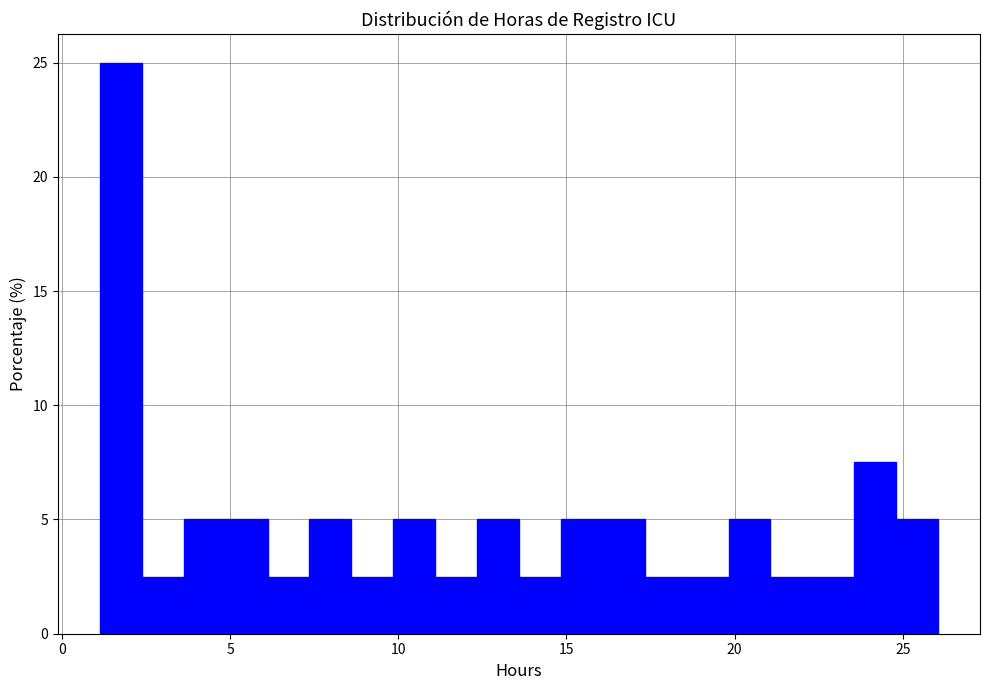

Read against the x-axis, roughly where is the centre of the tallest bar?

2.0